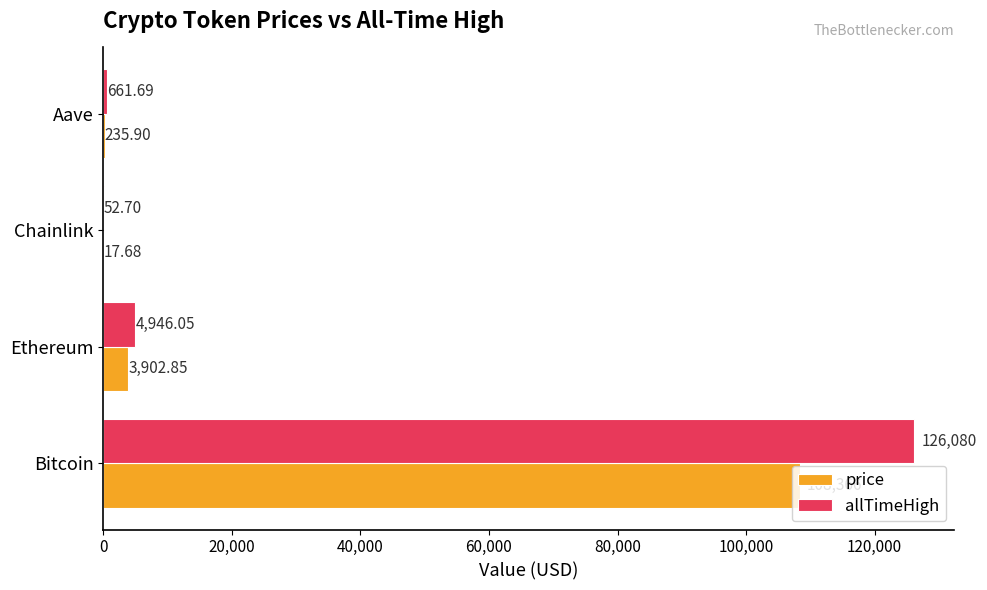

What is the sum of the allTimeHigh values at Chainlink and Ethereum?

4998.8